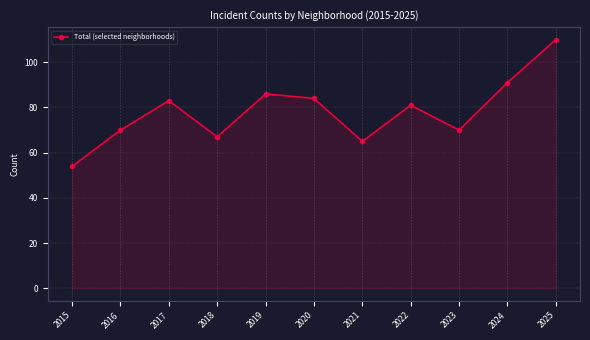

Where is the first local maximum?

2017